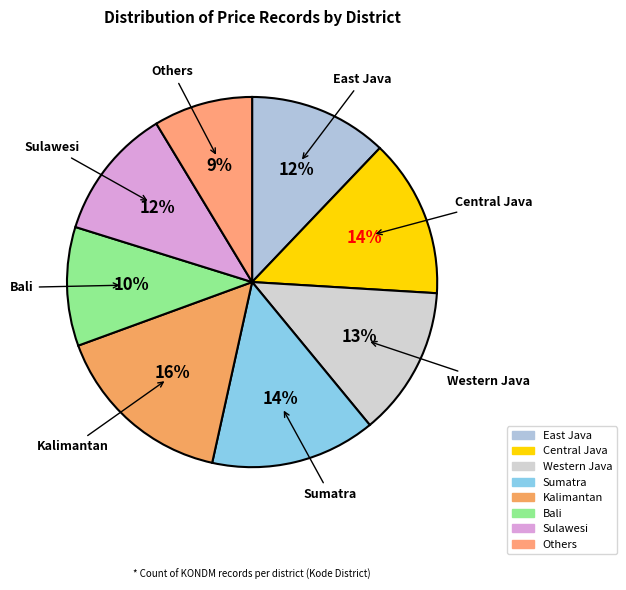

Does any single category account for the majority?

No